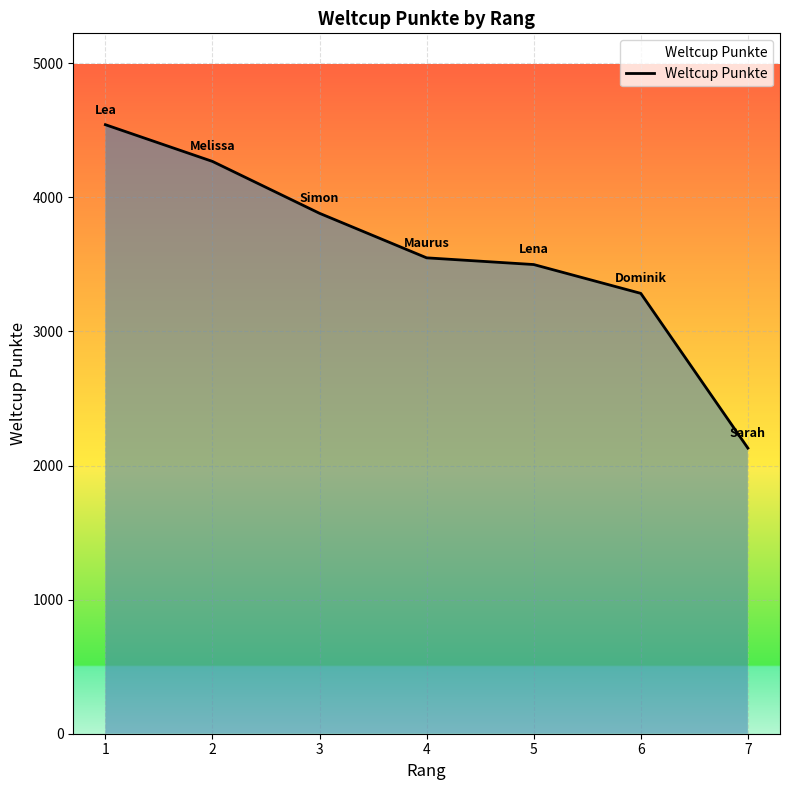

Between 2 and 4, which is larger?

2